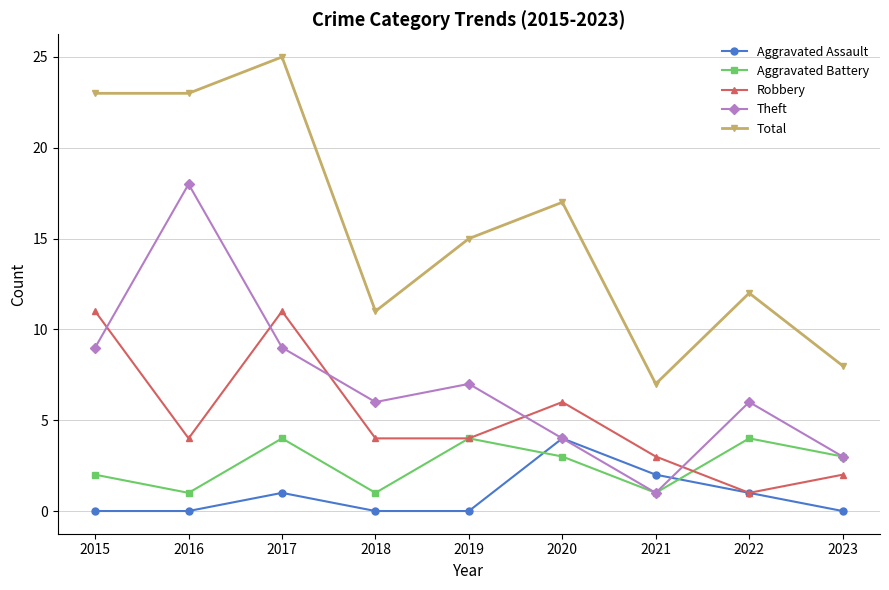

Which series has the largest range (max minus min)?

Total